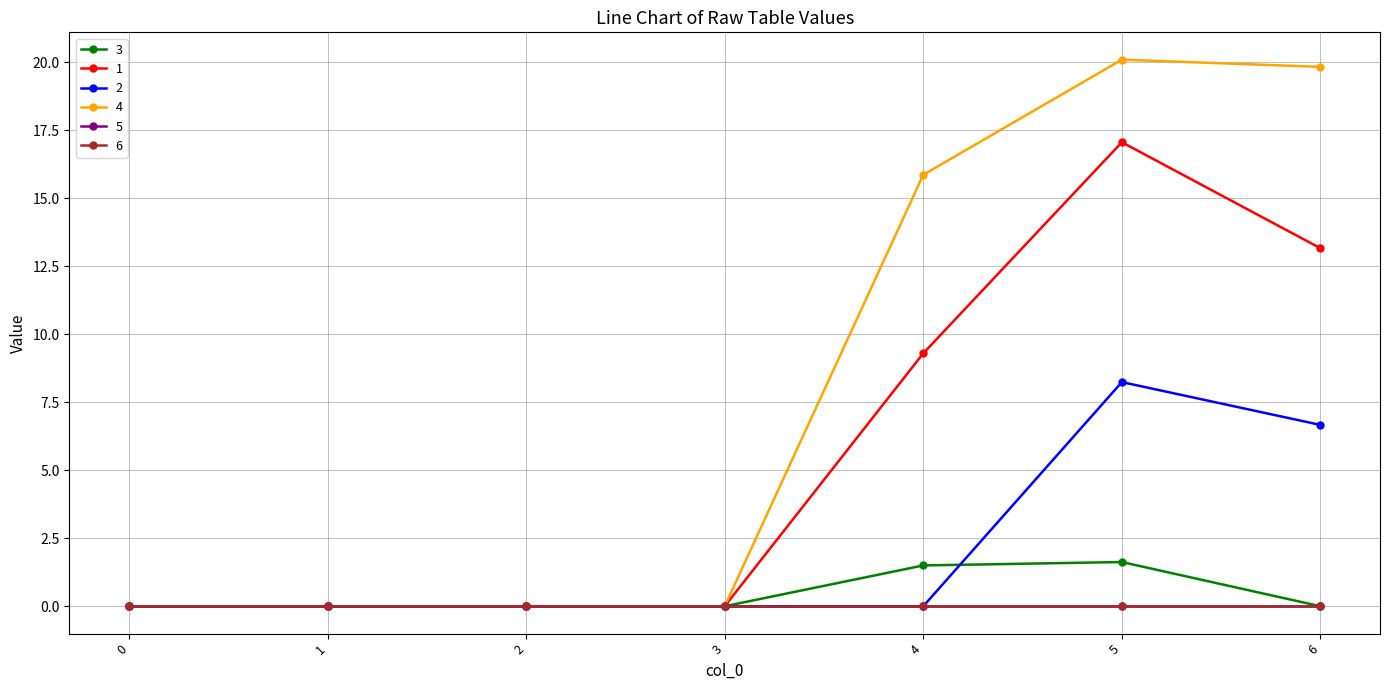

True or false: 6 and 5 intersect in this chart.

False